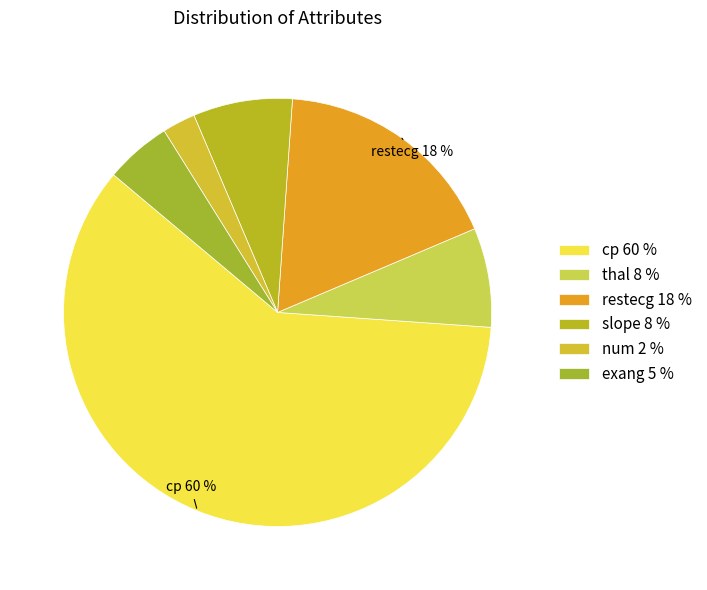

How many slices are in this pie chart?

6